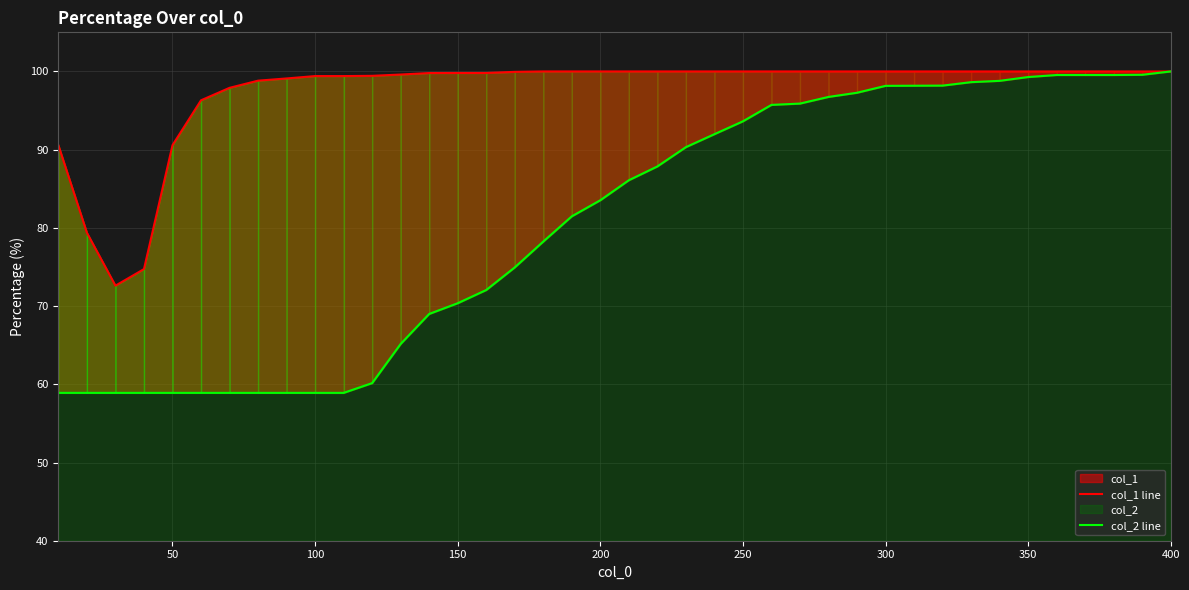

Is the value of col_1 line at 32 greater than the value of col_2 line at 21?

Yes